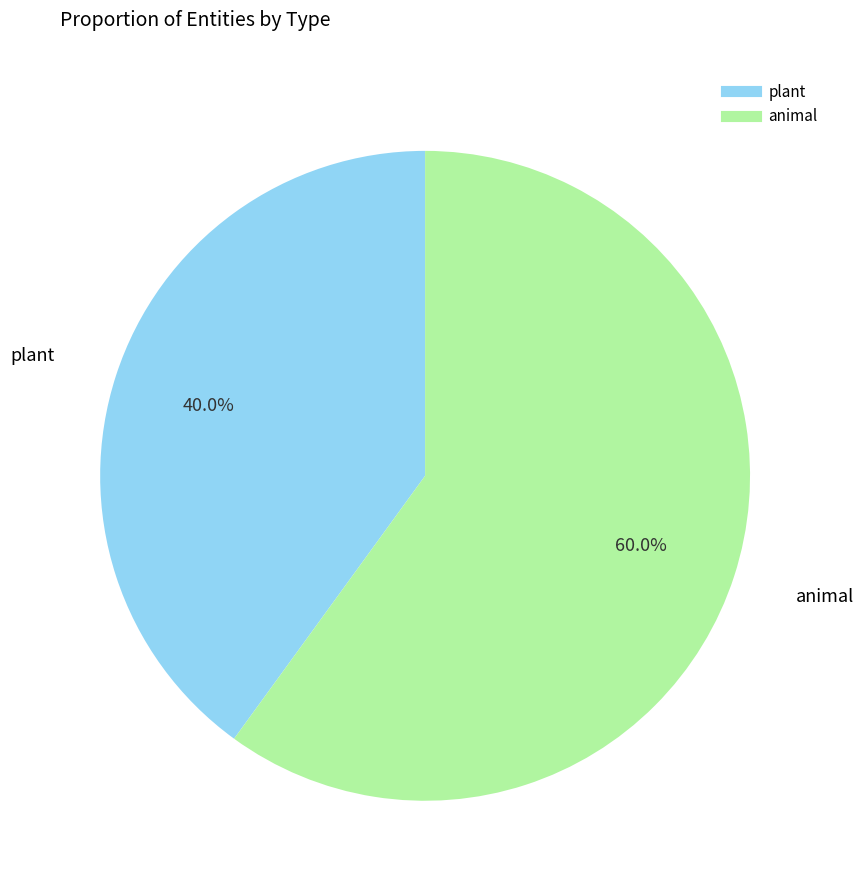

What is the ratio of the value at animal to the value at plant?

1.5